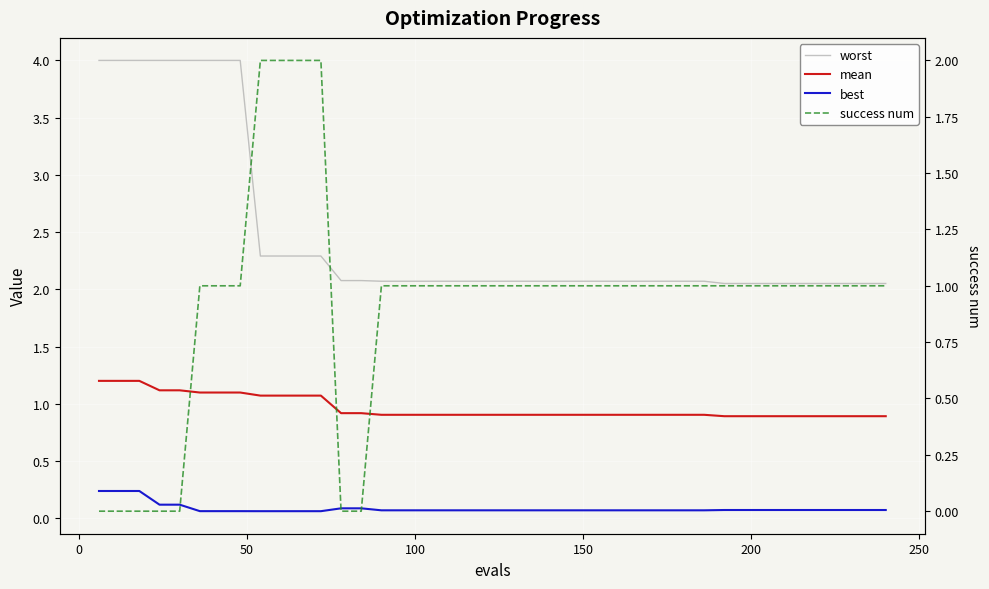

What is the maximum value shown in the chart?

4.0